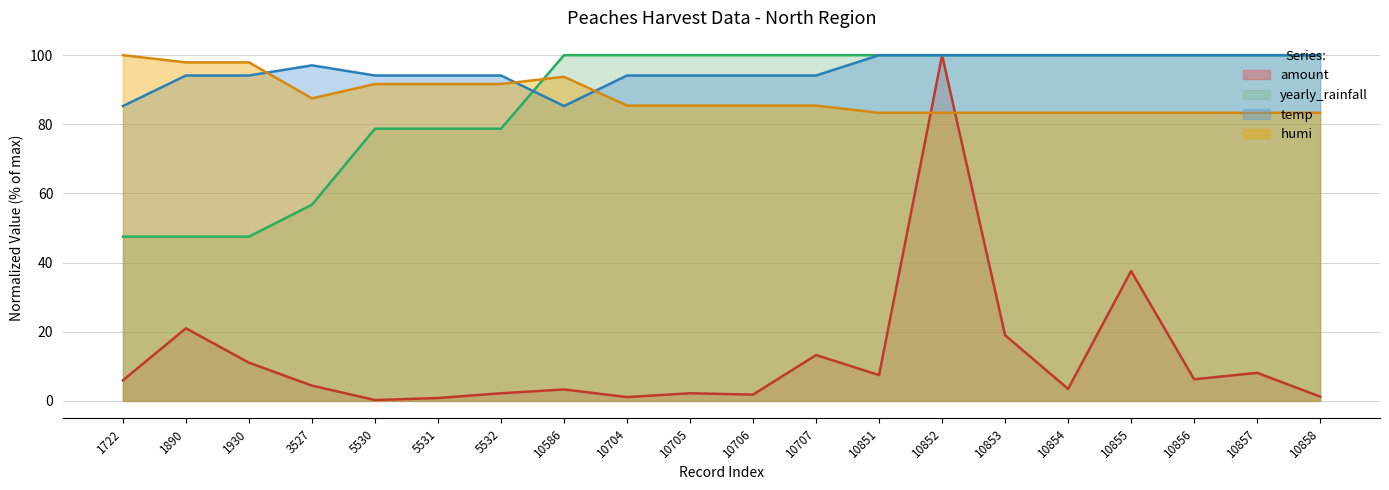

After their last crossing, which series has the higher values: yearly_rainfall or humi?

yearly_rainfall